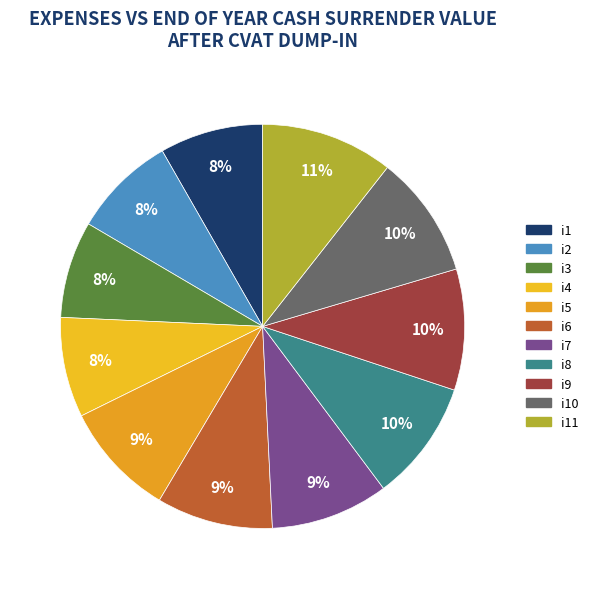

Count the number of slices in the pie.

11